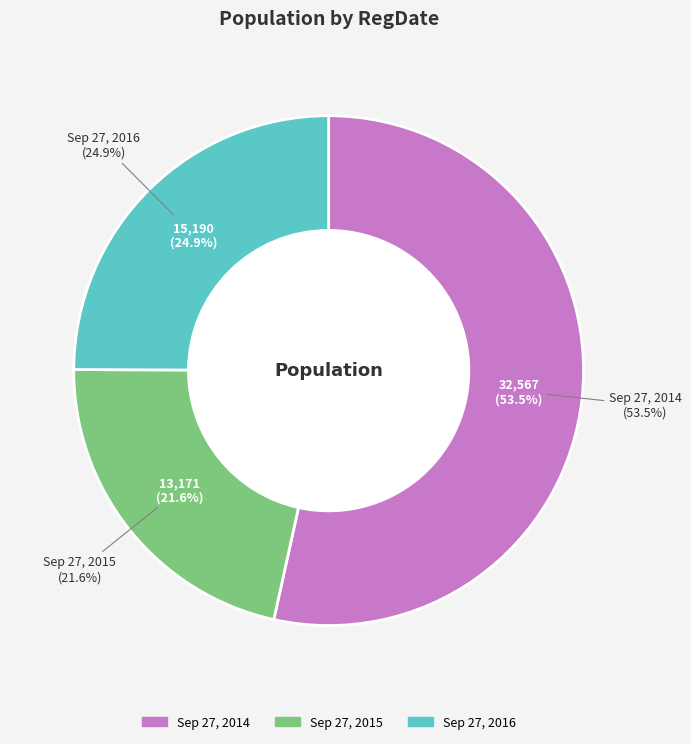

To the nearest percent, what is the average slice percentage?

33%